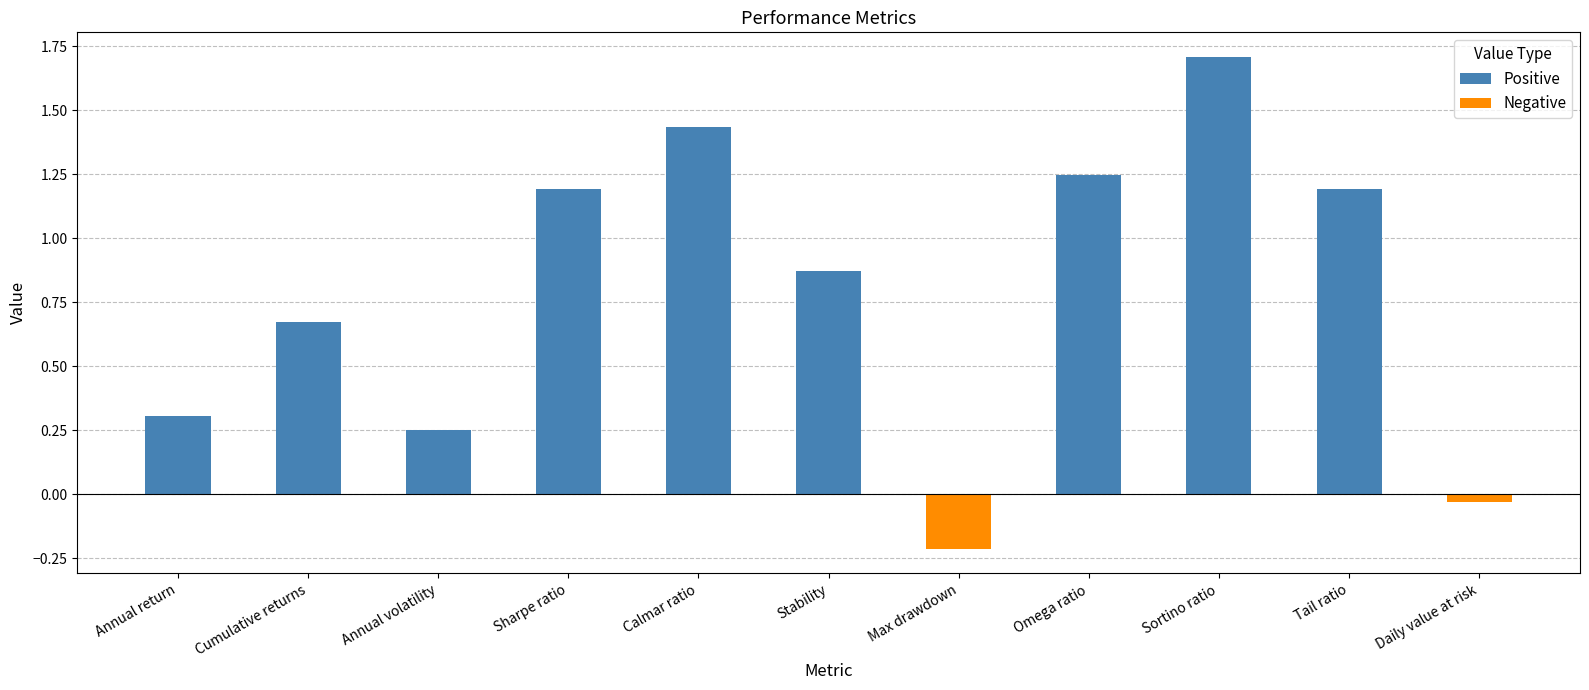

What is the ratio of the value at Cumulative returns to the value at Sortino ratio?

0.4